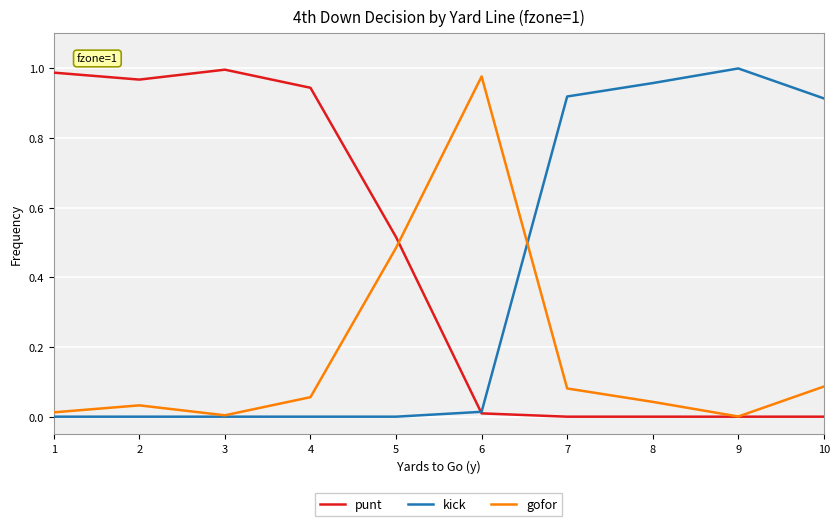

At which label does kick reach its peak?

9